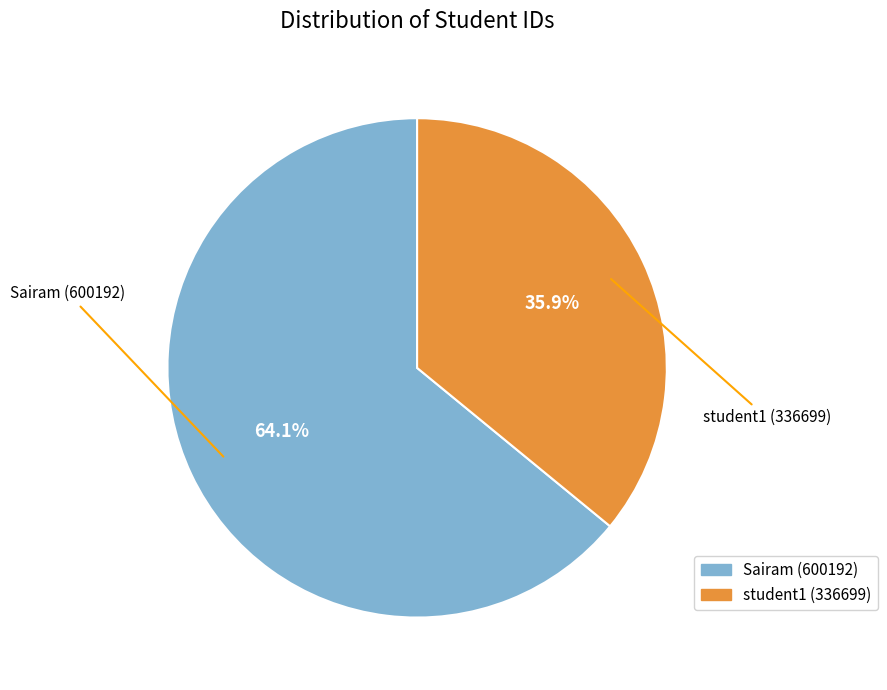

The Sairam (600192) slice represents 64% of the pie. True or false?

True